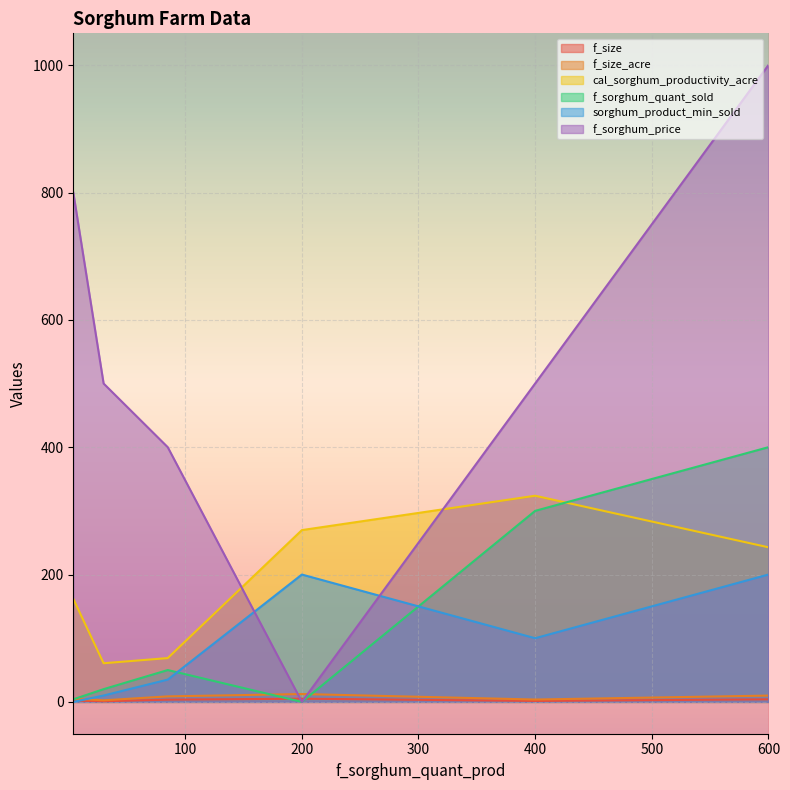

Which series has the largest range (max minus min)?

f_sorghum_price